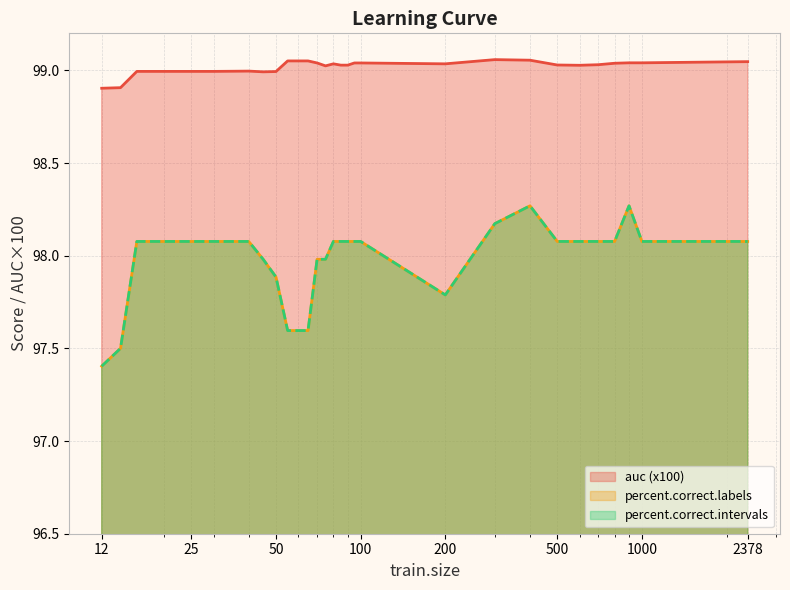

Which category has the lowest value in the percent.correct.labels series?

12